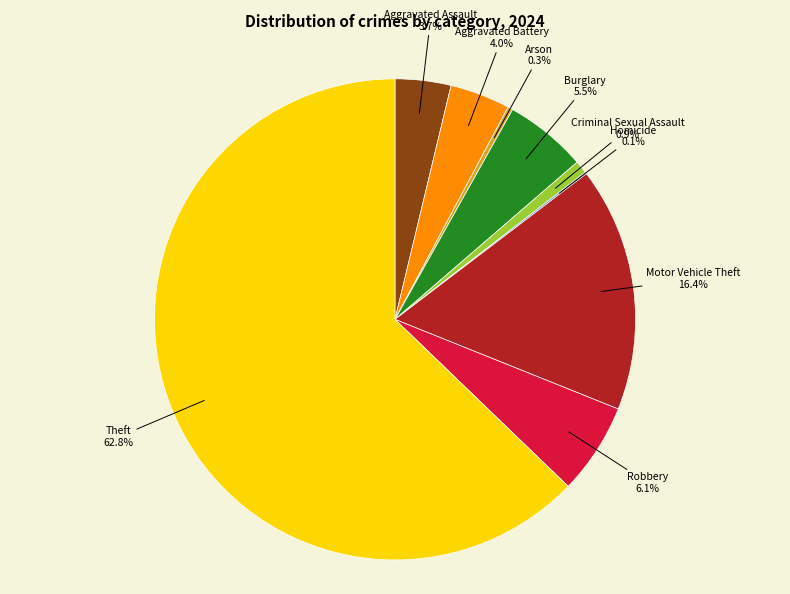

Is there a majority slice in this chart?

Yes